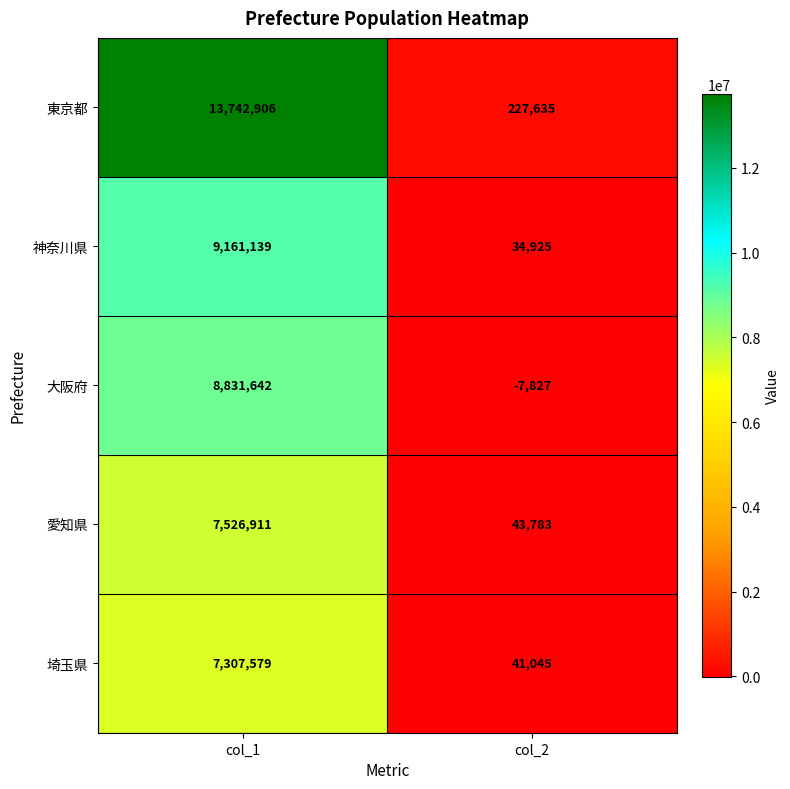

Where is 大阪府 nearest to the value 4411907?

col_2